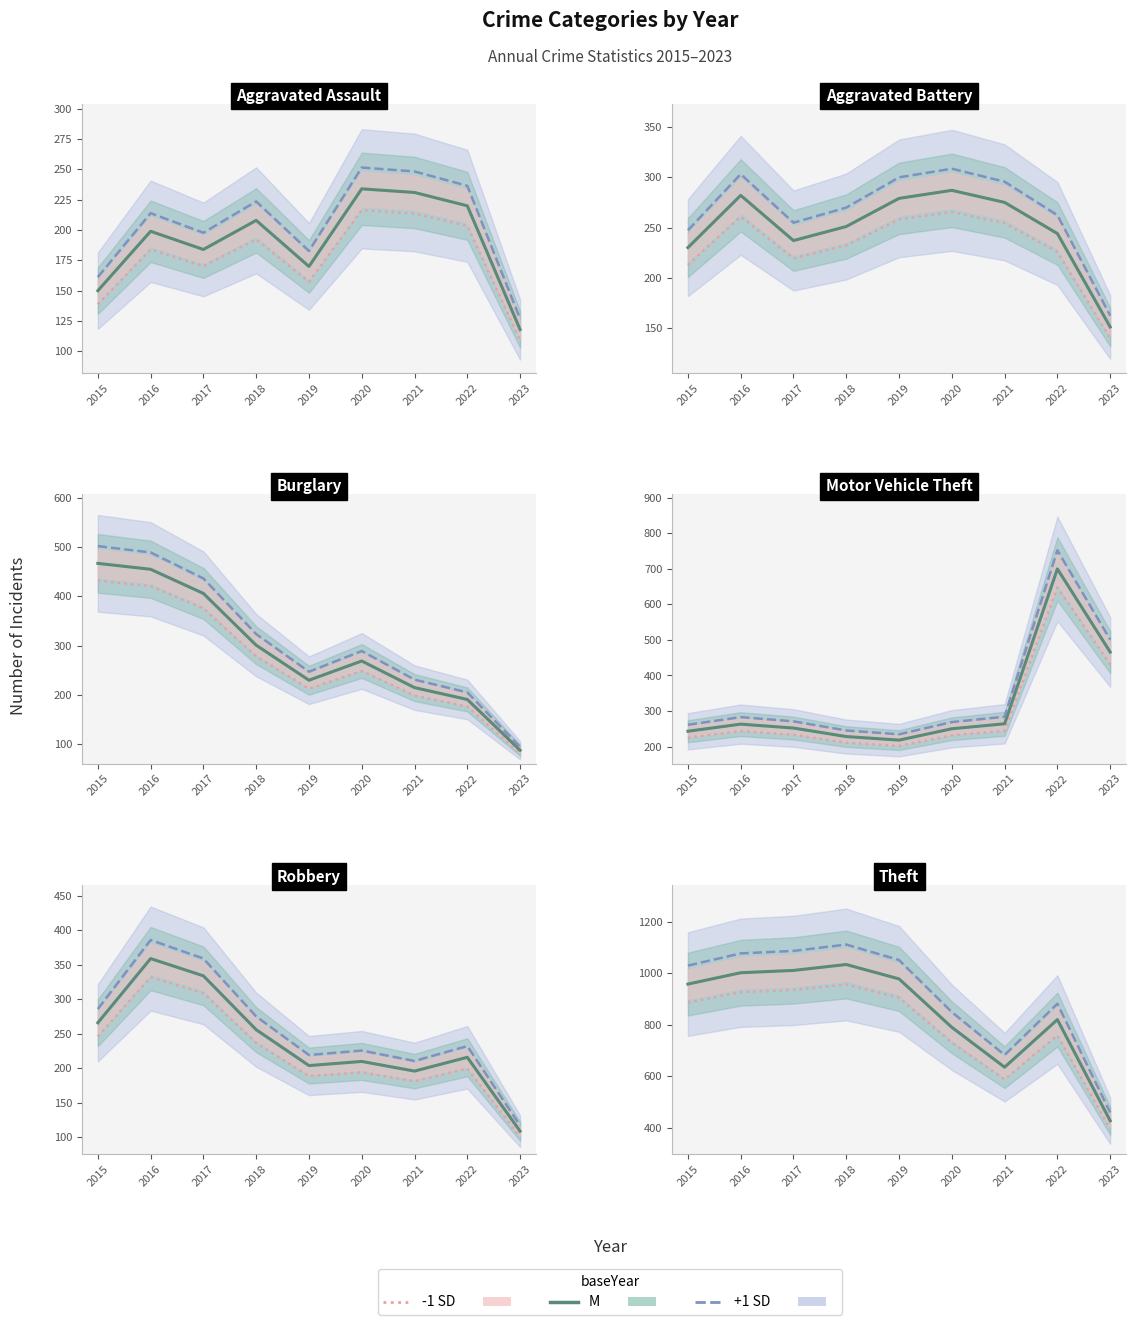

True or false: M and -1 SD intersect in this chart.

False